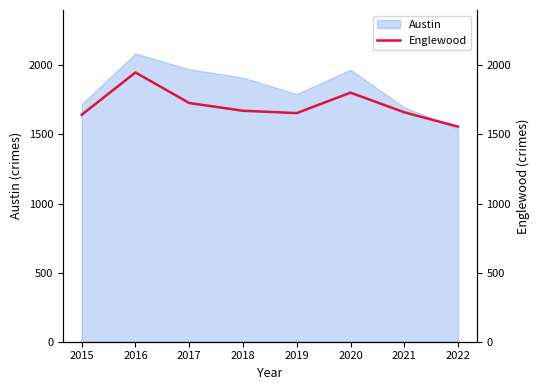

How many lines are shown in the chart?

1